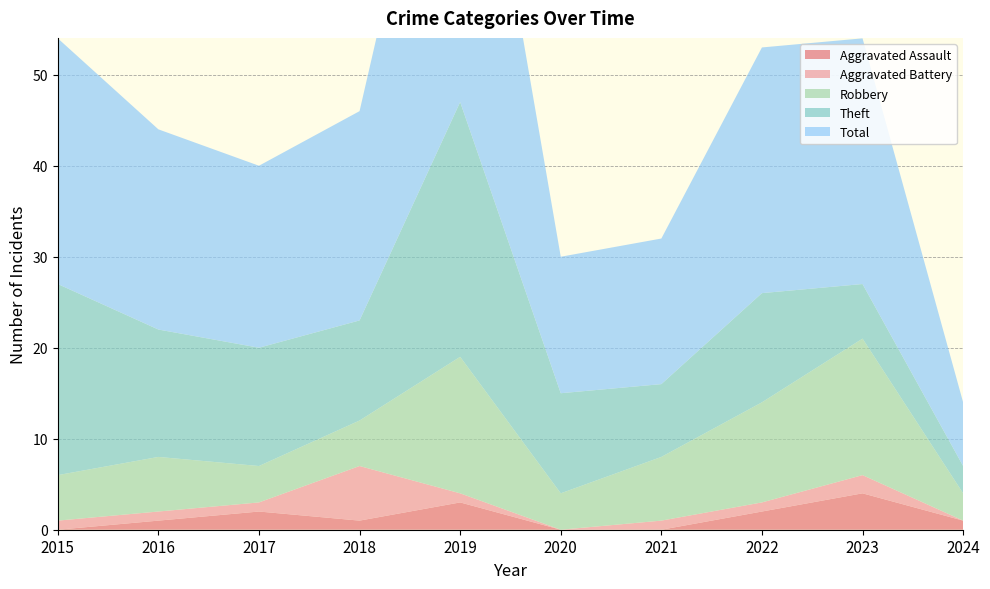

Reading right to left, extract all data points from this chart.

Aggravated Assault: 1	4	2	0	0	3	1	2	1	0
Aggravated Battery: 0	2	1	1	0	1	6	1	1	1
Robbery: 3	15	11	7	4	15	5	4	6	5
Theft: 3	6	12	8	11	28	11	13	14	21
Total: 7	27	27	16	15	47	23	20	22	27